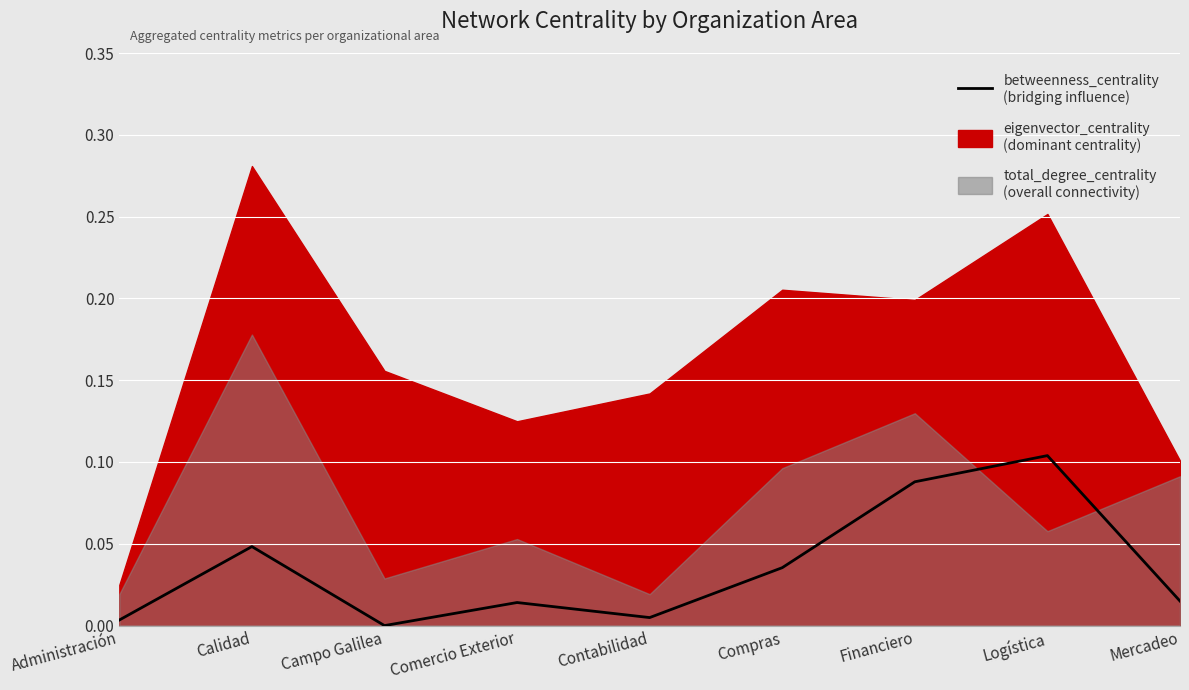

Reading right to left, transcribe all the data shown in this chart.

0.0	0.1	0.1	0.0	0.0	0.0	0.0	0.0	0.0